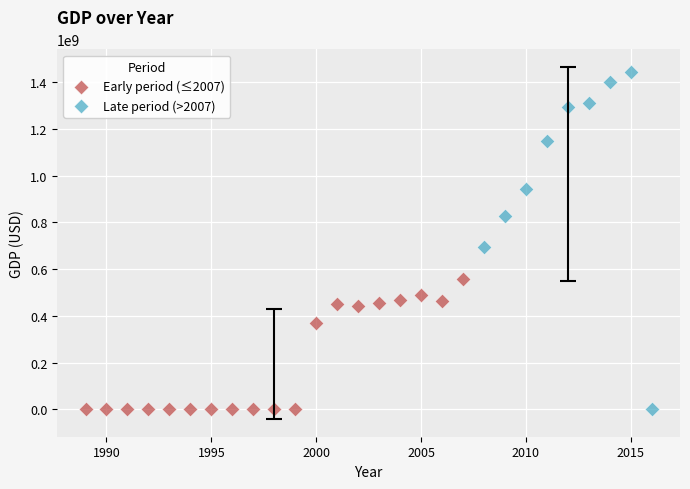

Which series contains the highest Y value?

Late period (>2007)